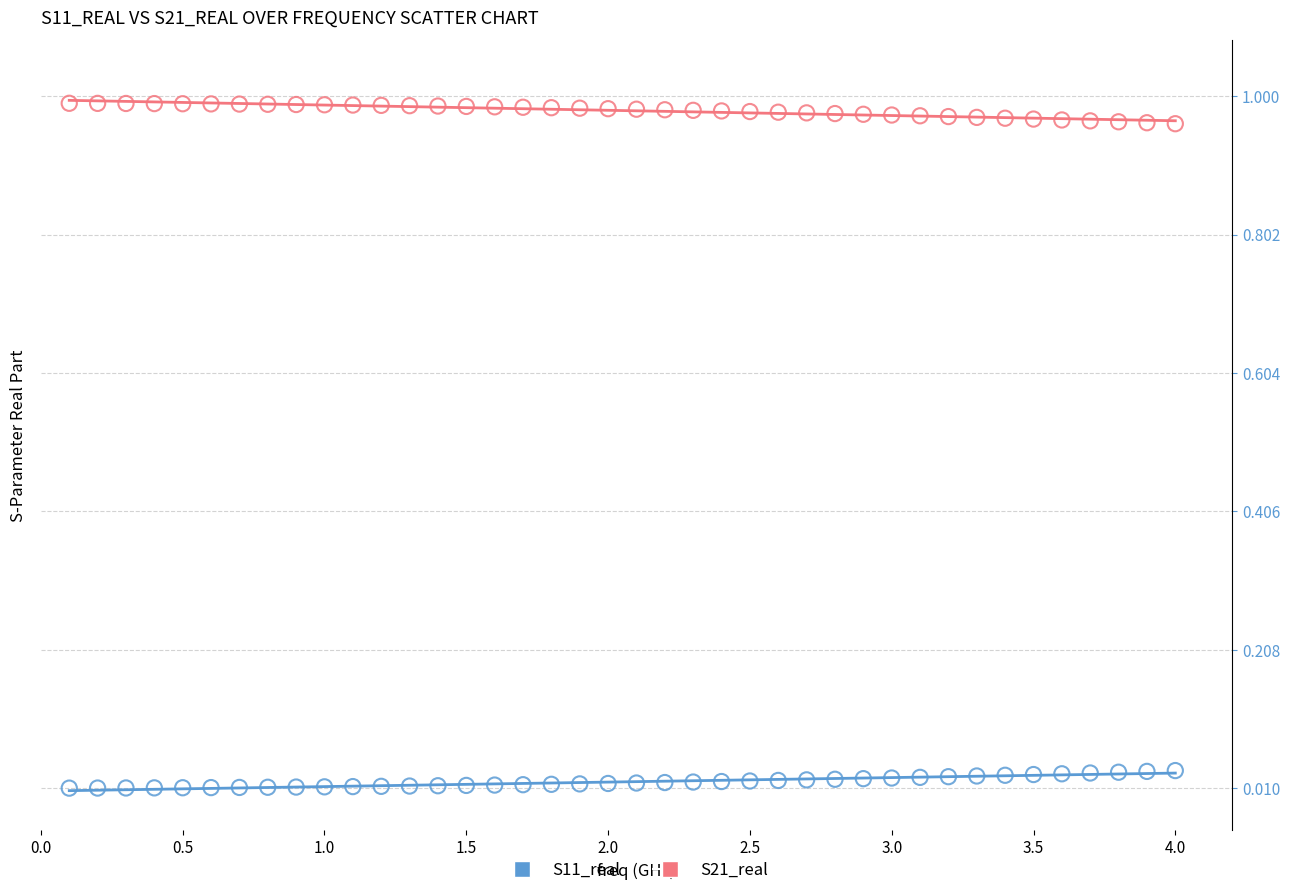

Which series reaches the maximum Y coordinate?

S21_real